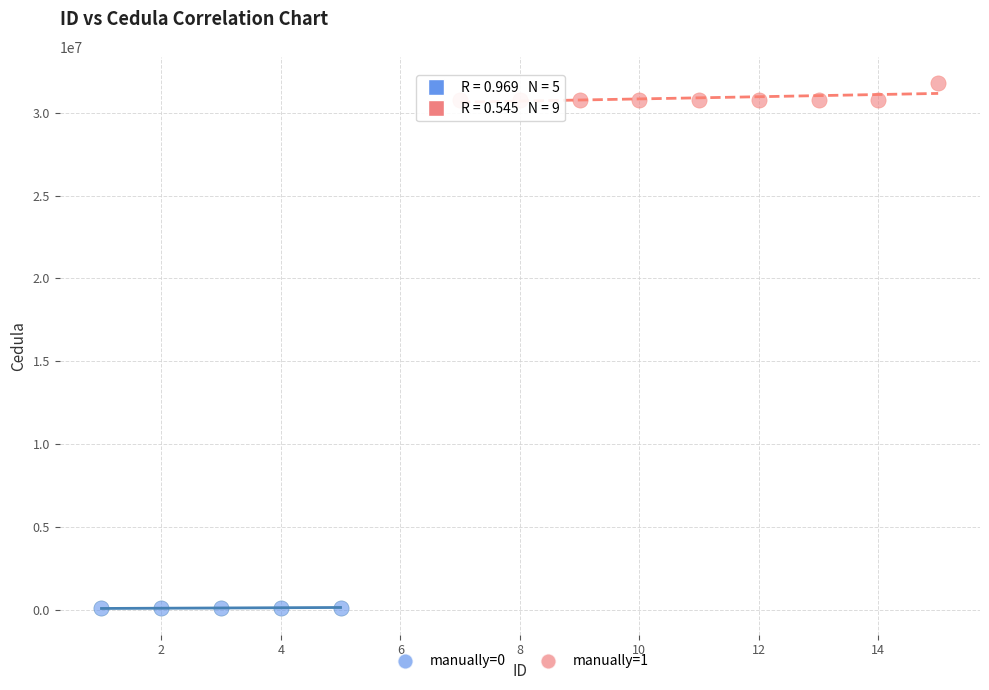

Which series reaches the maximum Y coordinate?

manually=1